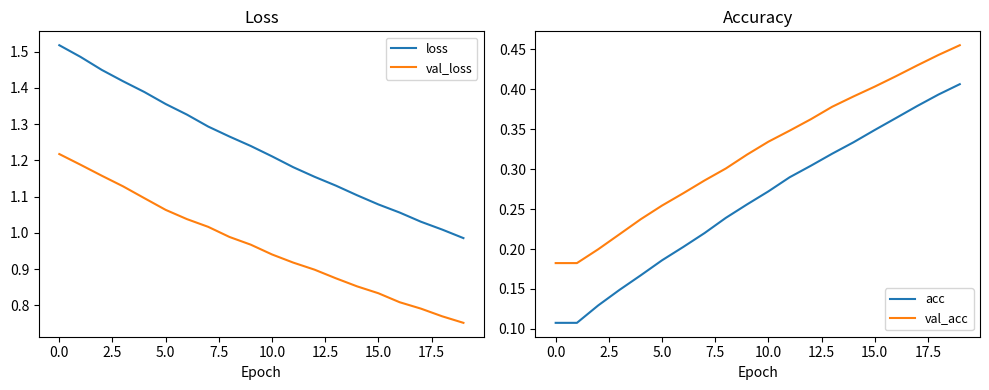

True or false: val_loss and loss cross at least once.

False